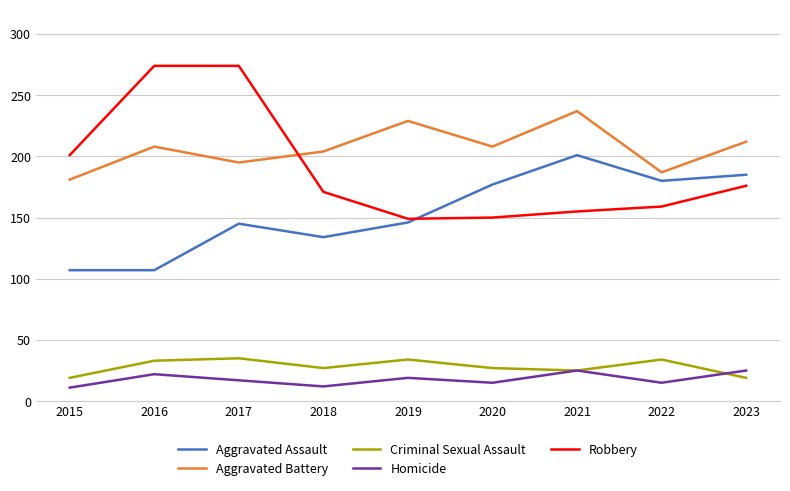

What is the difference between the Criminal Sexual Assault values at 2016 and 2015?

14